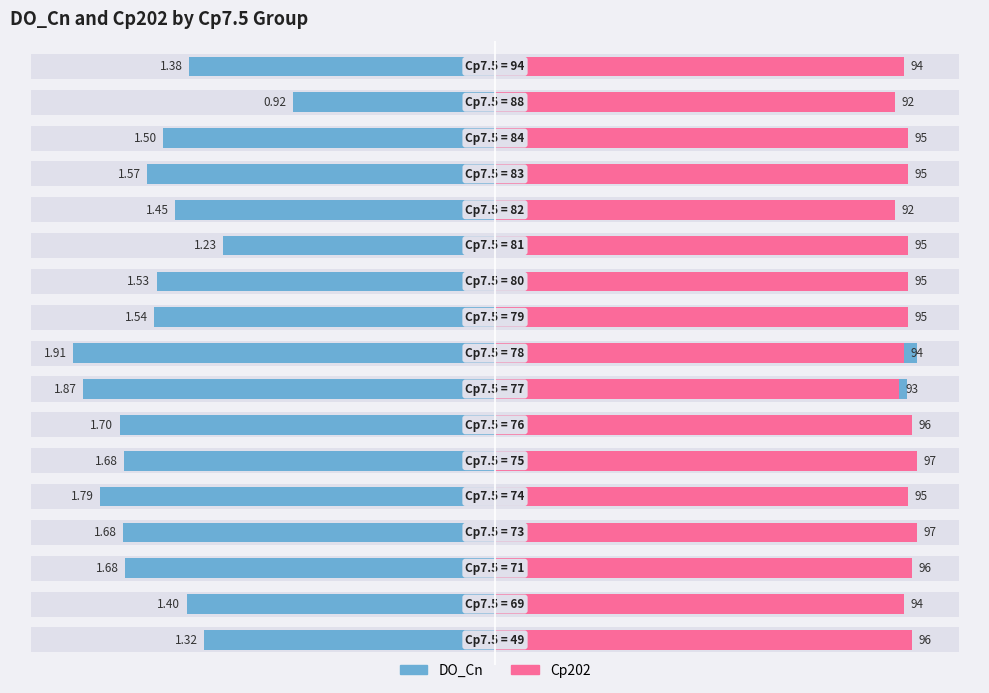

List the series in order of their overall mean, highest first.

Cp202, DO_Cn